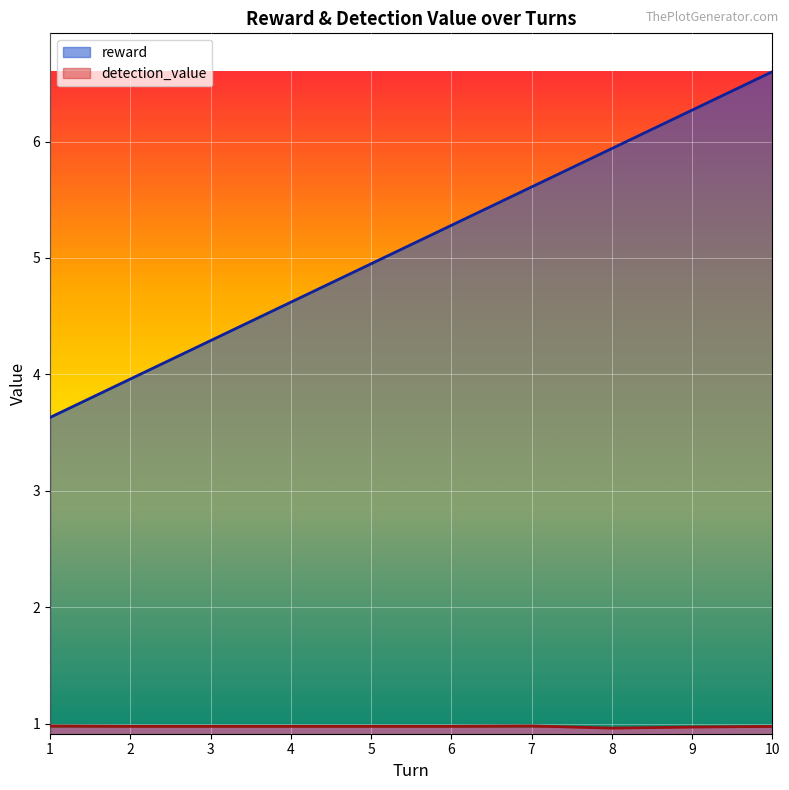

How many lines are shown in the chart?

2